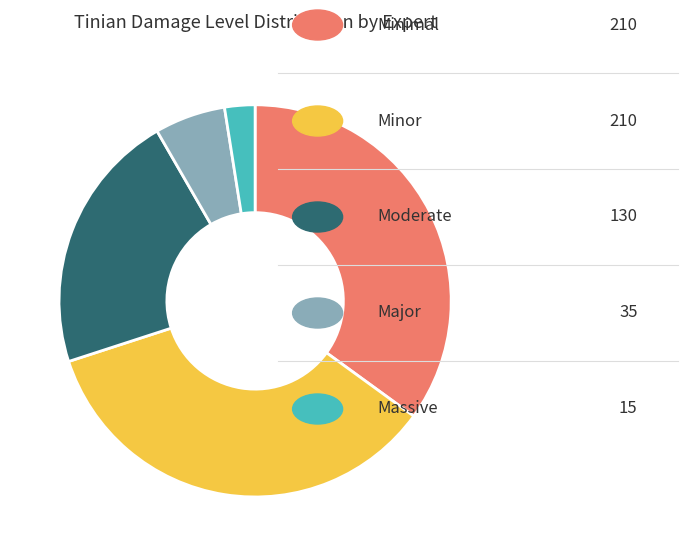

Does any single category account for the majority?

No